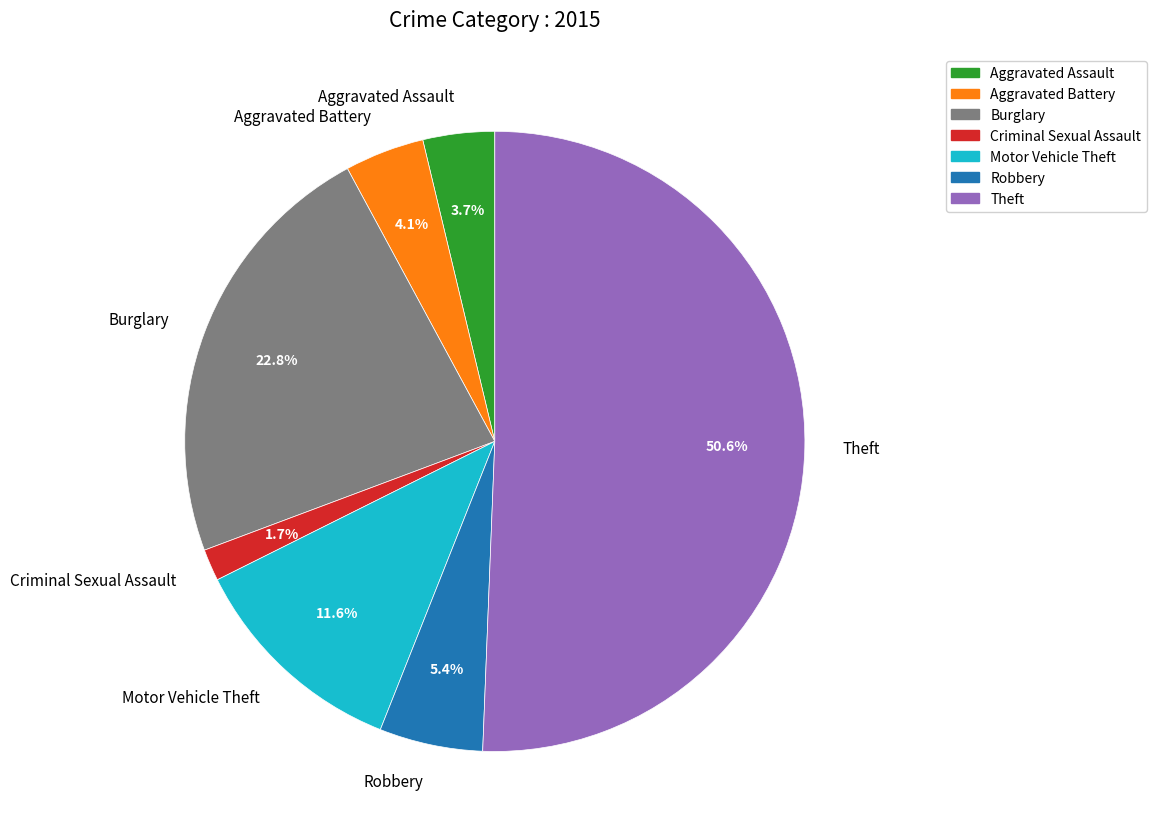

The Aggravated Battery slice represents 4% of the pie. True or false?

True